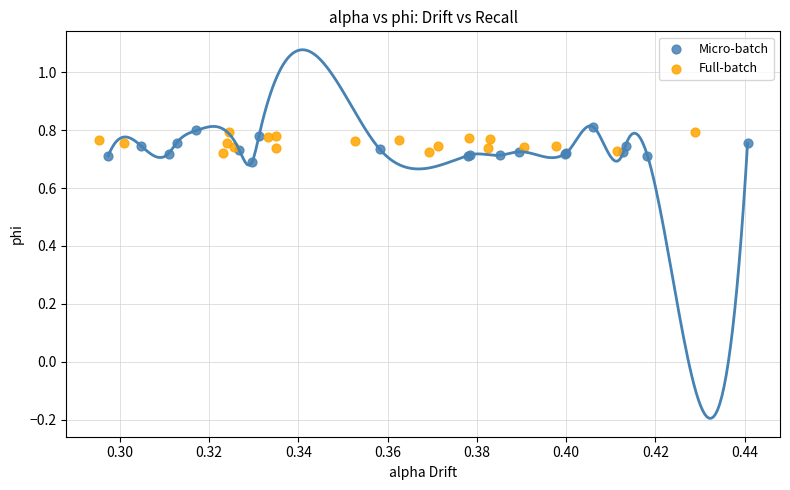

What are all the series names shown in the legend?

Micro-batch, Full-batch